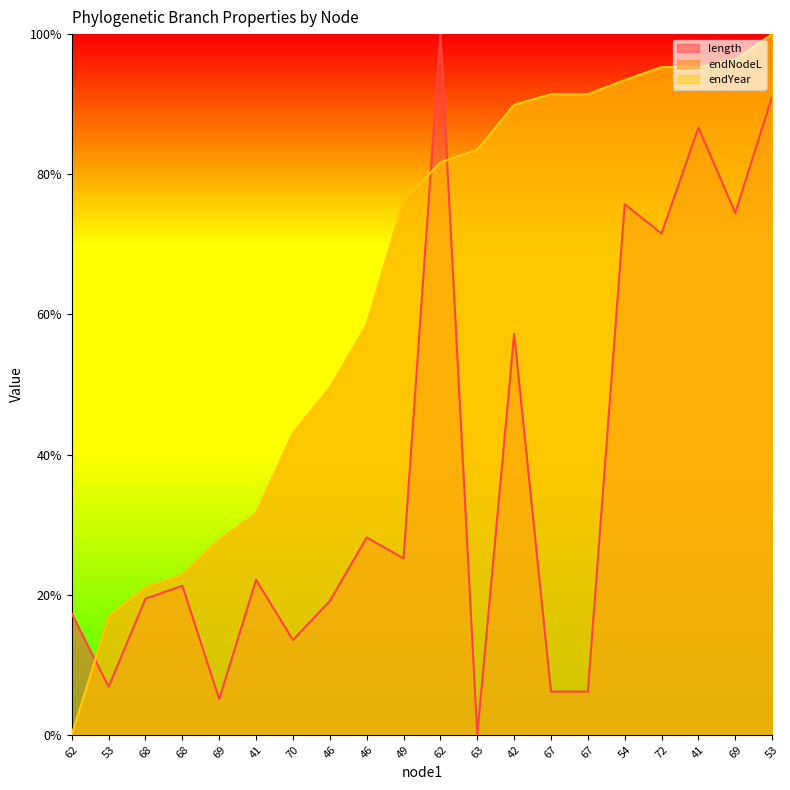

How many series are shown in this chart?

3